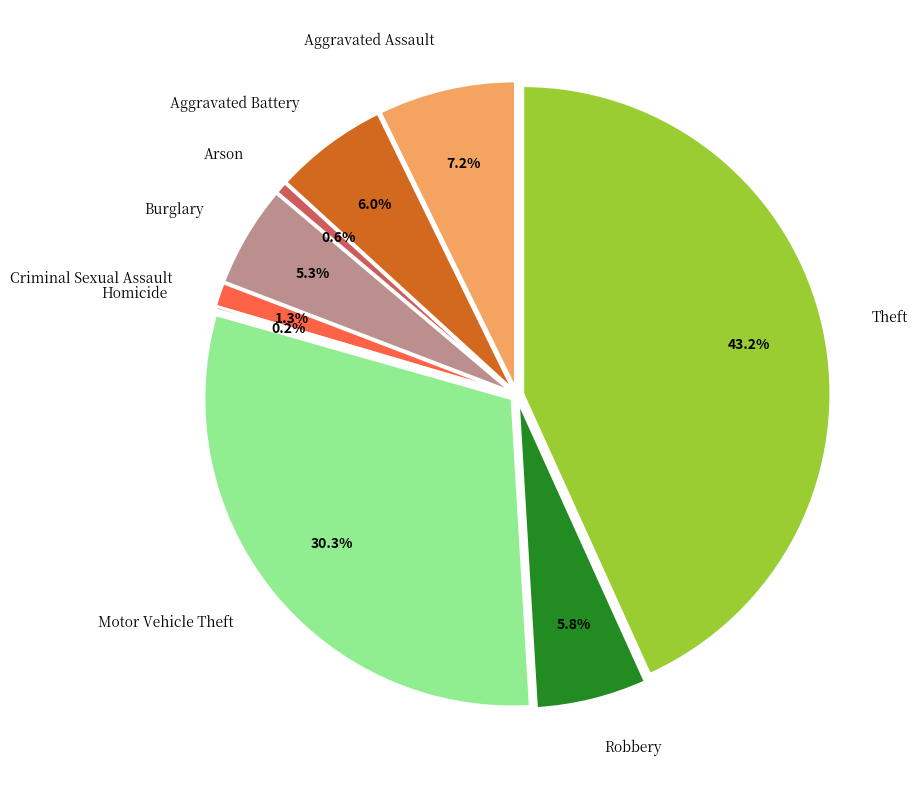

How many segments does this pie chart have?

9